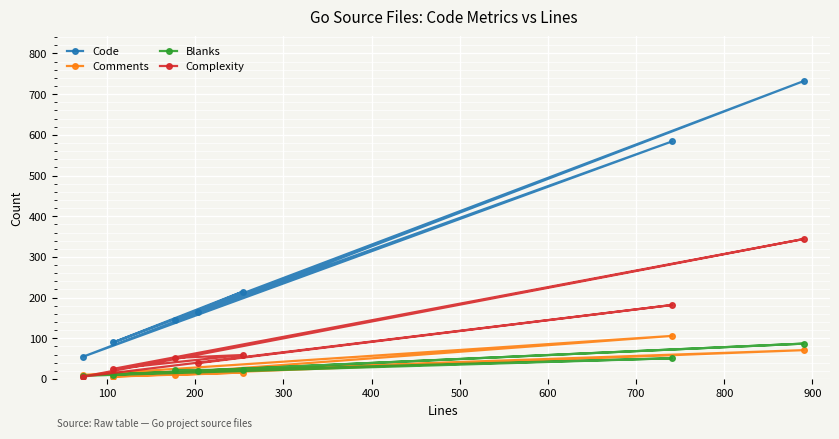

Which series has the widest spread of values?

Code